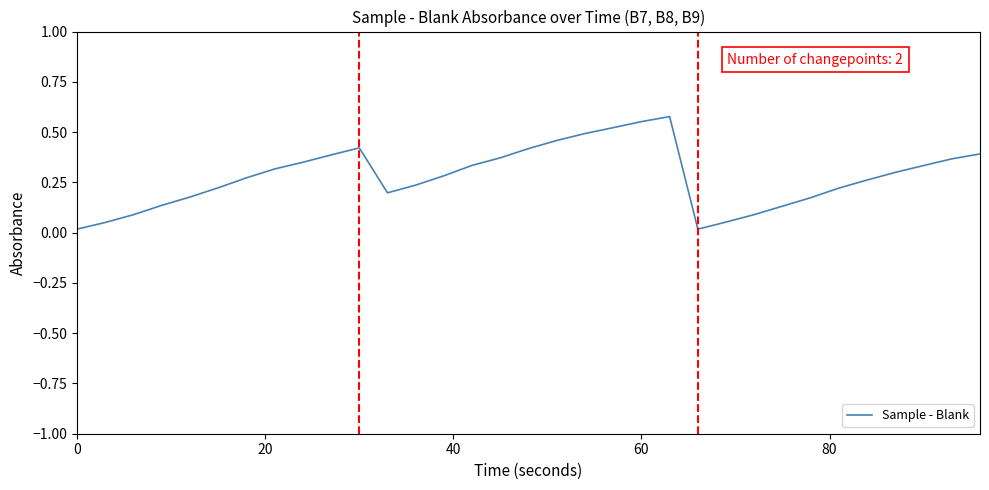

What is the label of the 4th point from the left?

60